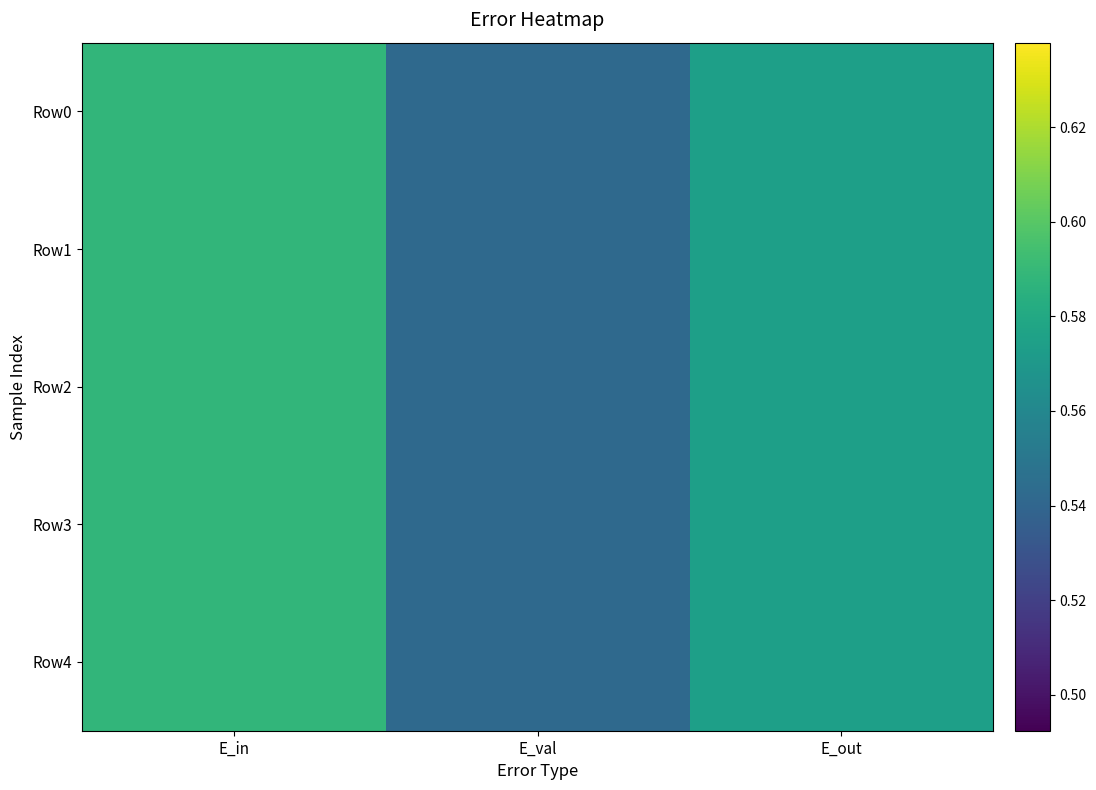

List the series in order of their peak value, lowest first.

Row0, Row1, Row2, Row3, Row4